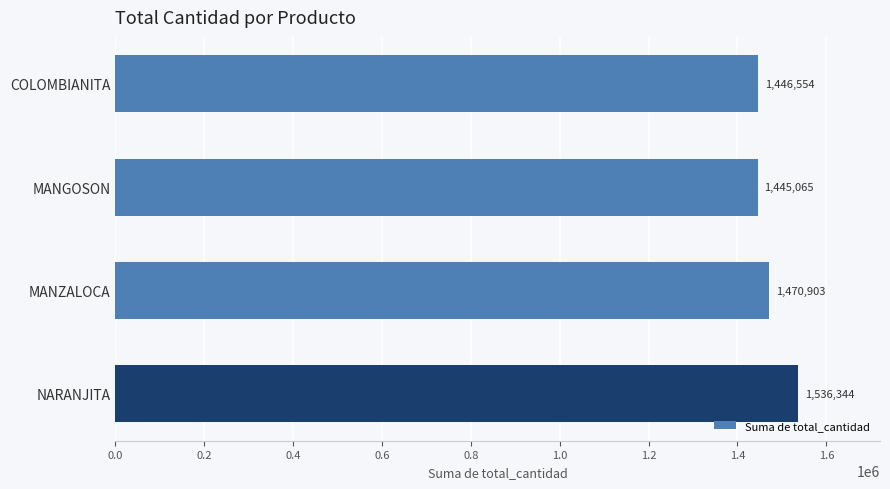

Does the chart contain any negative values?

No